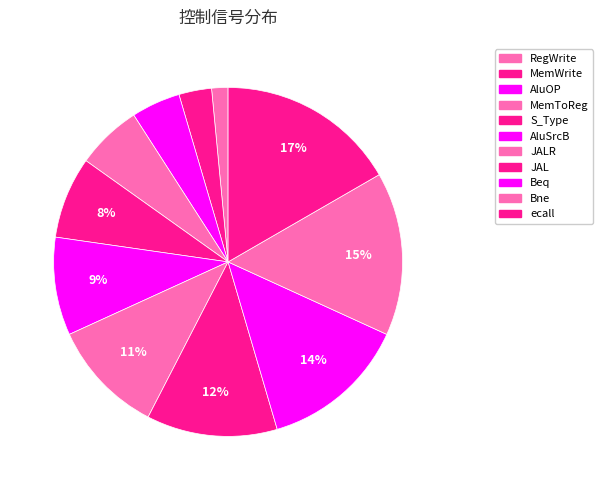

Which slice is the smallest?

RegWrite